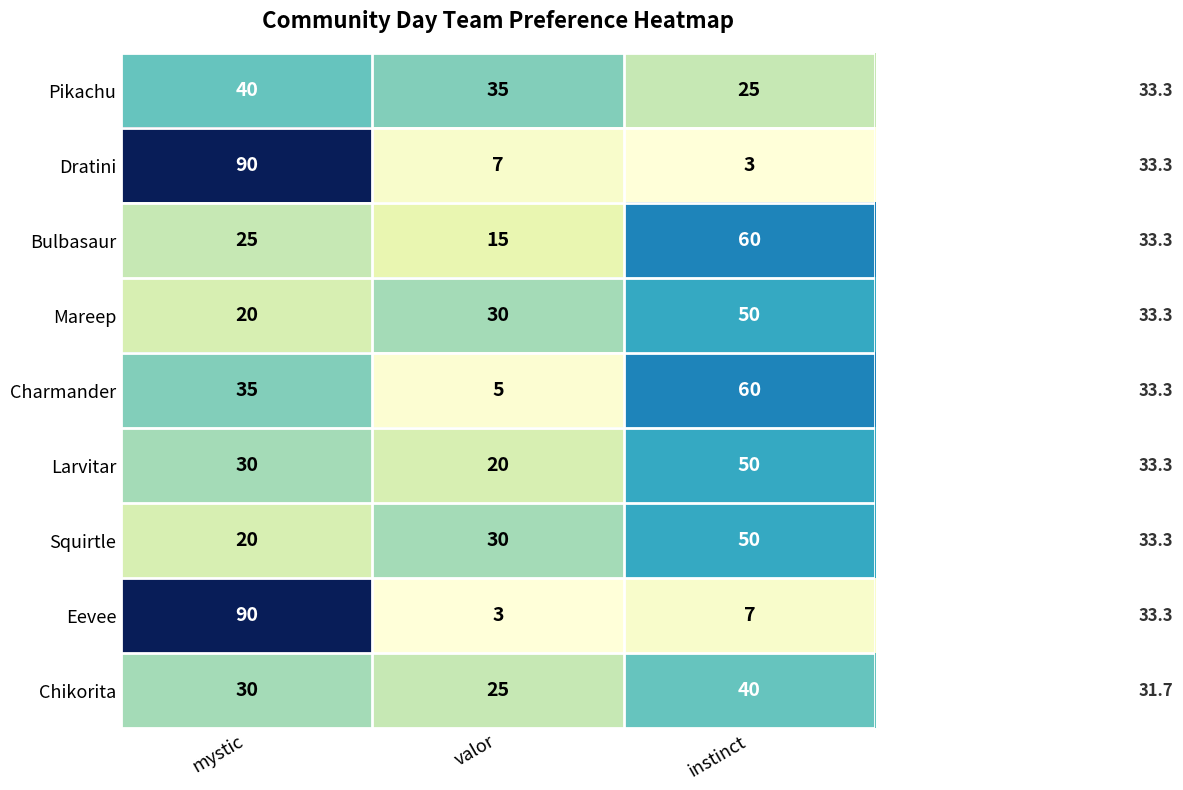

Where is Chikorita nearest to the value 32?

mystic